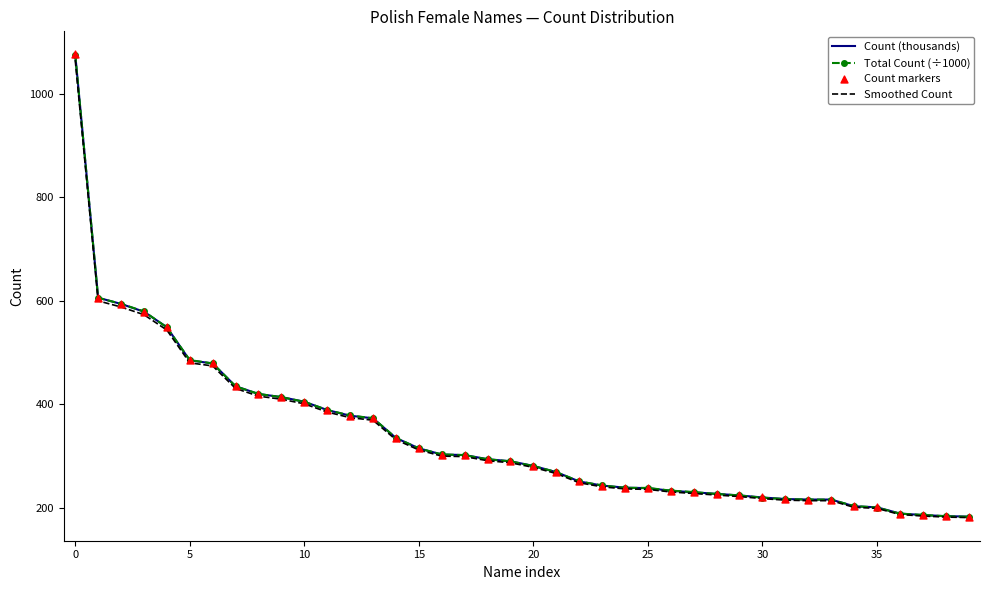

What is the lowest value of the Count (thousands) series?

183.0